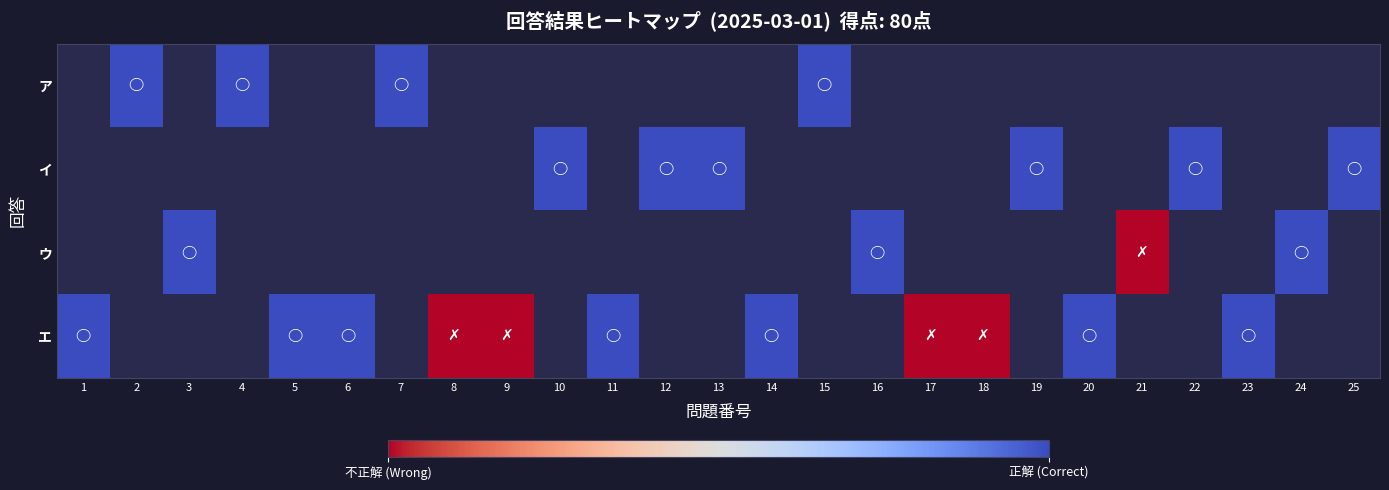

Between 3 and 24, which is larger?

3